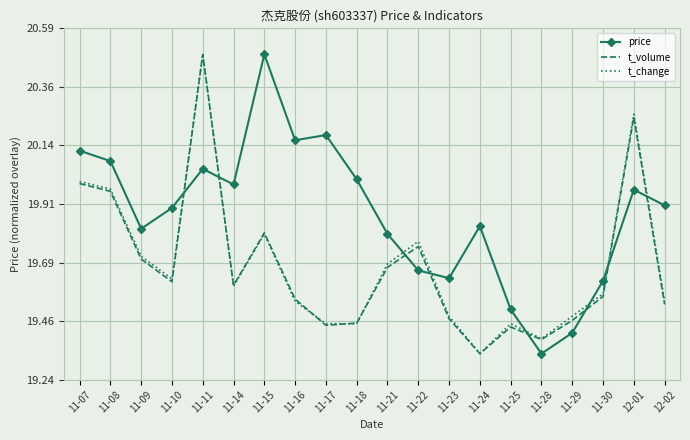

What is the sum of the t_change values at 11-22 and 11-23?

39.3